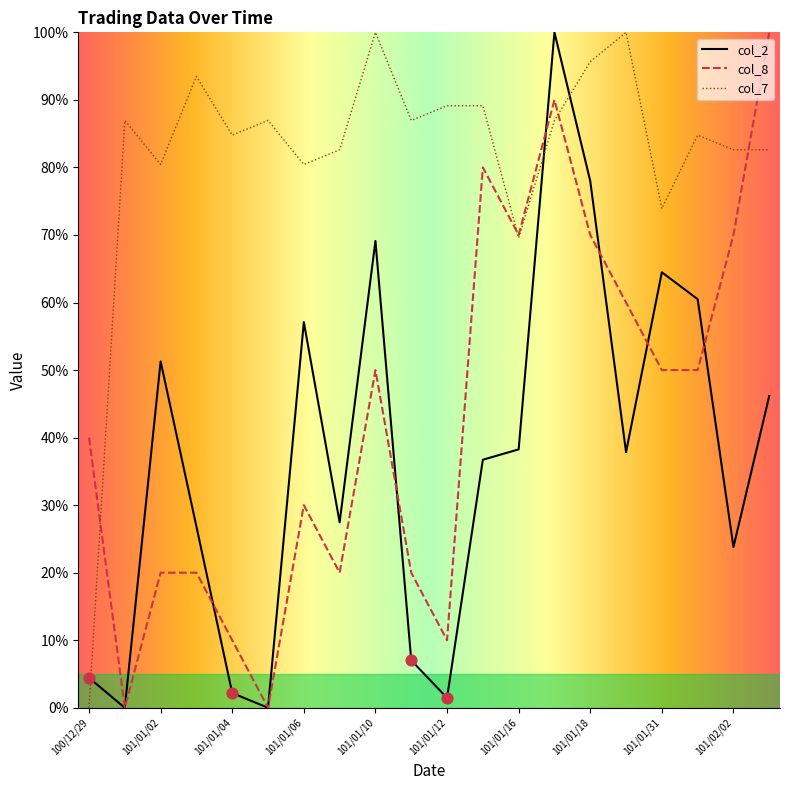

Which series has the largest total across all categories?

col_7